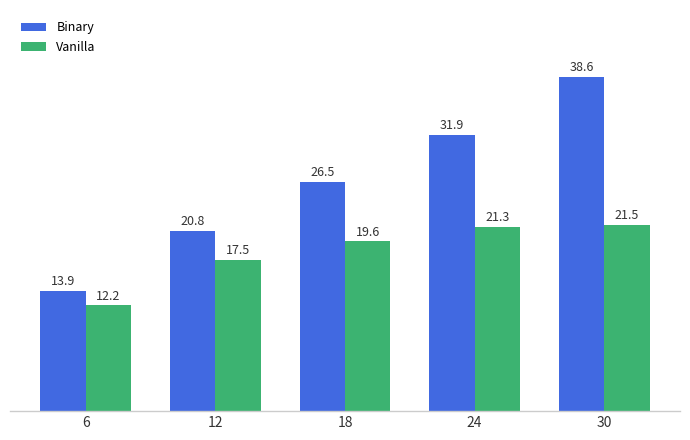

True or false: Binary has a value of 20.8 at 12.

True